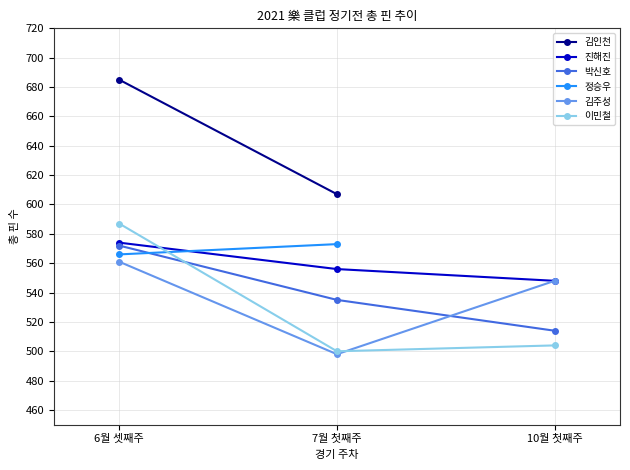

What is the lowest value of the 박신호 series?

514